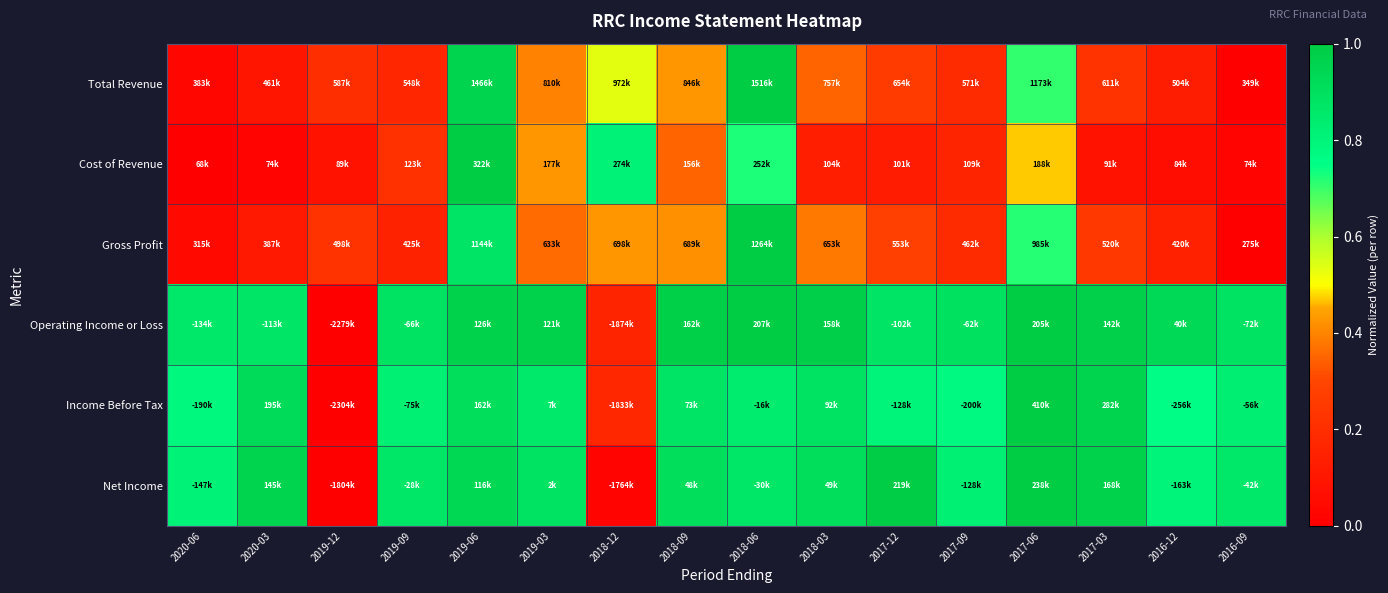

Reading left to right, extract all data points from this chart.

Total Revenue: 2020-06=0.0	2020-03=0.1	2019-12=0.2	2019-09=0.2	2019-06=1.0	2019-03=0.4	2018-12=0.5	2018-09=0.4	2018-06=1.0	2018-03=0.3	2017-12=0.3	2017-09=0.2	2017-06=0.7	2017-03=0.2	2016-12=0.1	2016-09=0.0
Cost of Revenue: 2020-06=0.0	2020-03=0.0	2019-12=0.1	2019-09=0.2	2019-06=1.0	2019-03=0.4	2018-12=0.8	2018-09=0.3	2018-06=0.7	2018-03=0.1	2017-12=0.1	2017-09=0.2	2017-06=0.5	2017-03=0.1	2016-12=0.1	2016-09=0.0
Gross Profit: 2020-06=0.0	2020-03=0.1	2019-12=0.2	2019-09=0.2	2019-06=0.9	2019-03=0.4	2018-12=0.4	2018-09=0.4	2018-06=1.0	2018-03=0.4	2017-12=0.3	2017-09=0.2	2017-06=0.7	2017-03=0.2	2016-12=0.1	2016-09=0.0
Operating Income or Loss: 2020-06=0.9	2020-03=0.9	2019-12=0.0	2019-09=0.9	2019-06=1.0	2019-03=1.0	2018-12=0.2	2018-09=1.0	2018-06=1.0	2018-03=1.0	2017-12=0.9	2017-09=0.9	2017-06=1.0	2017-03=1.0	2016-12=0.9	2016-09=0.9
Income Before Tax: 2020-06=0.8	2020-03=0.9	2019-12=0.0	2019-09=0.8	2019-06=0.9	2019-03=0.9	2018-12=0.2	2018-09=0.9	2018-06=0.8	2018-03=0.9	2017-12=0.8	2017-09=0.8	2017-06=1.0	2017-03=1.0	2016-12=0.8	2016-09=0.8
Net Income: 2020-06=0.8	2020-03=1.0	2019-12=0.0	2019-09=0.9	2019-06=0.9	2019-03=0.9	2018-12=0.0	2018-09=0.9	2018-06=0.9	2018-03=0.9	2017-12=1.0	2017-09=0.8	2017-06=1.0	2017-03=1.0	2016-12=0.8	2016-09=0.9